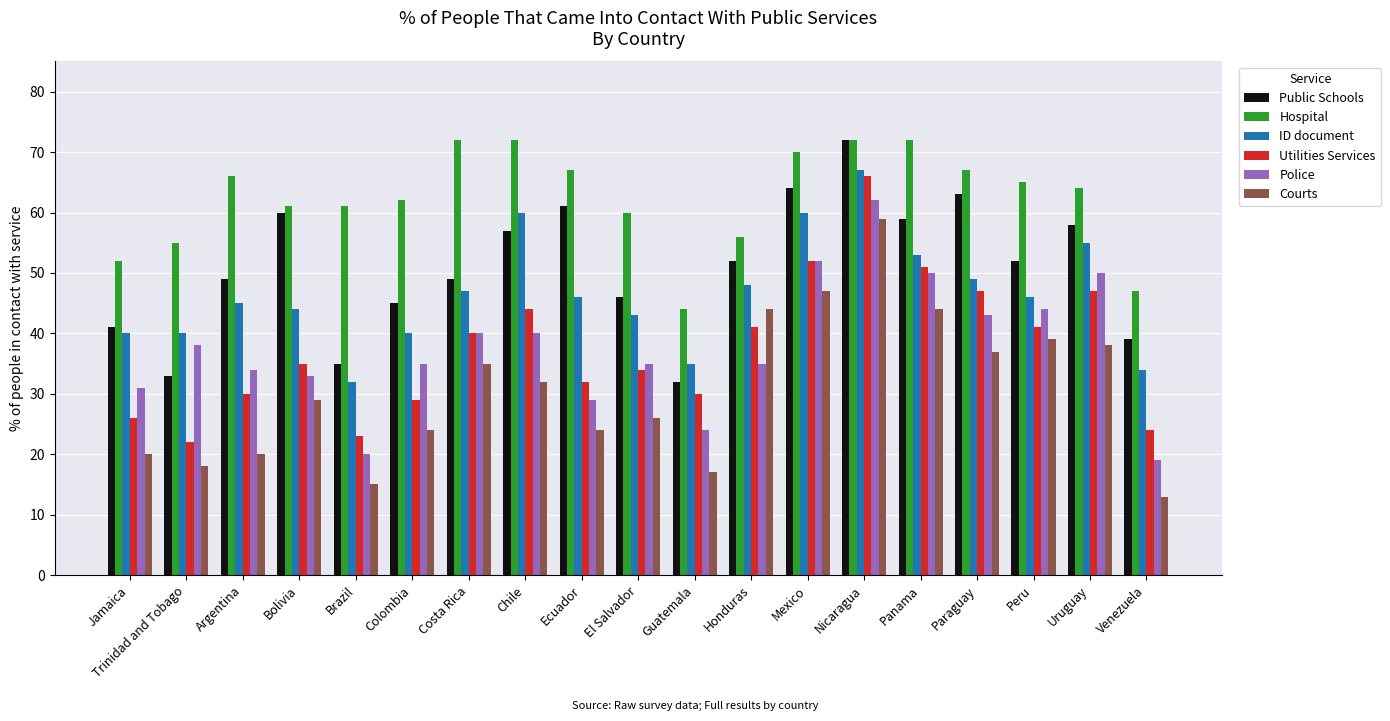

What is the difference between the Hospital values at Uruguay and Chile?

8